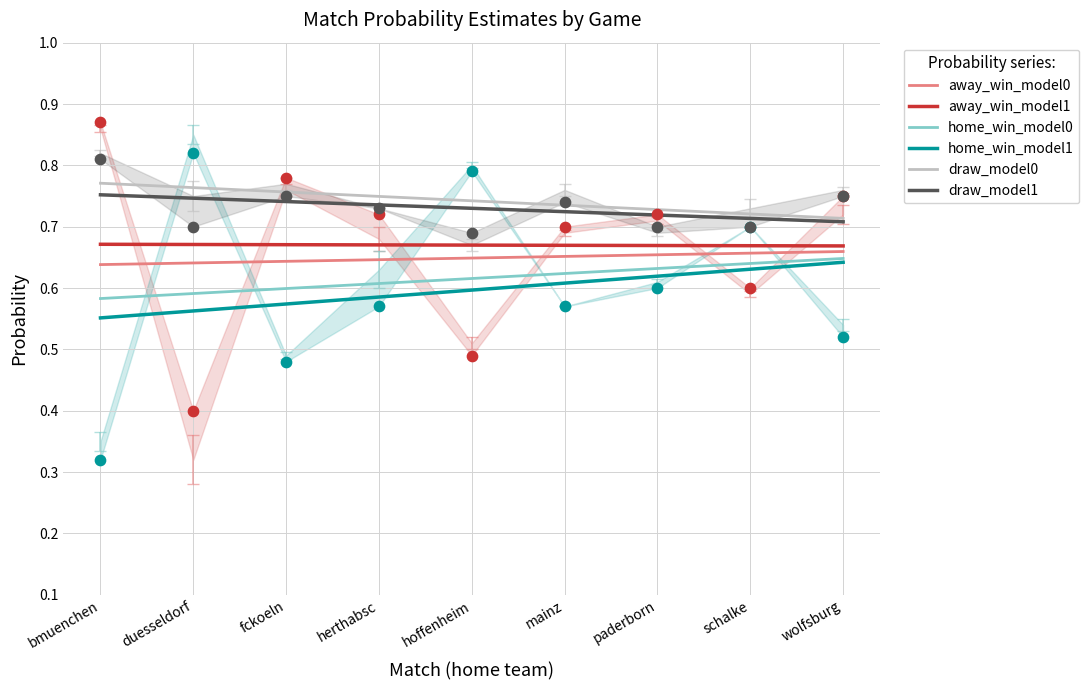

Which series reaches the maximum Y coordinate?

draw_model0